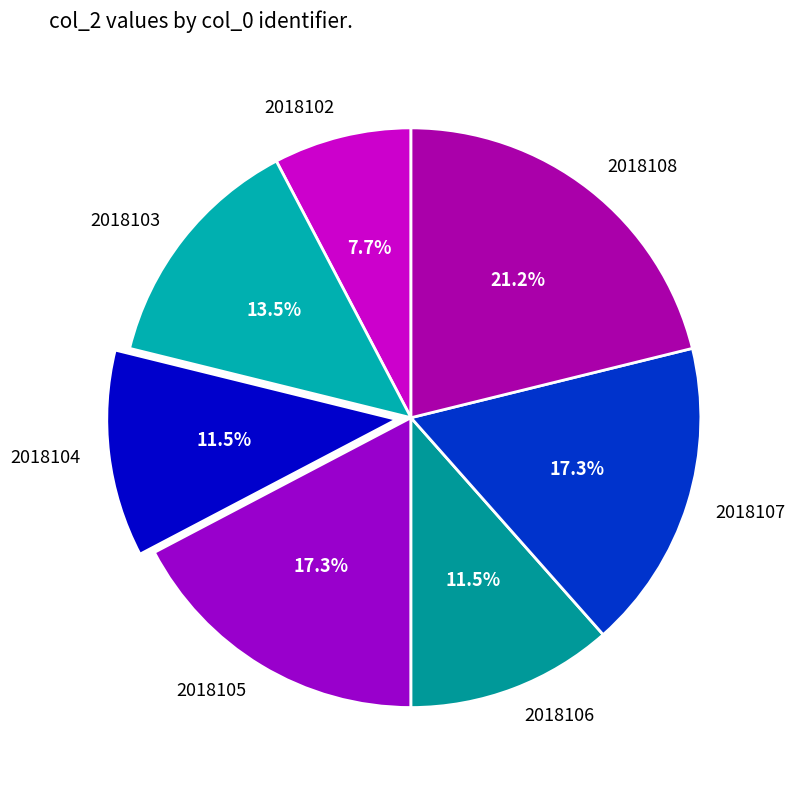

What is the ratio of the value at 2018106 to the value at 2018108?

0.5